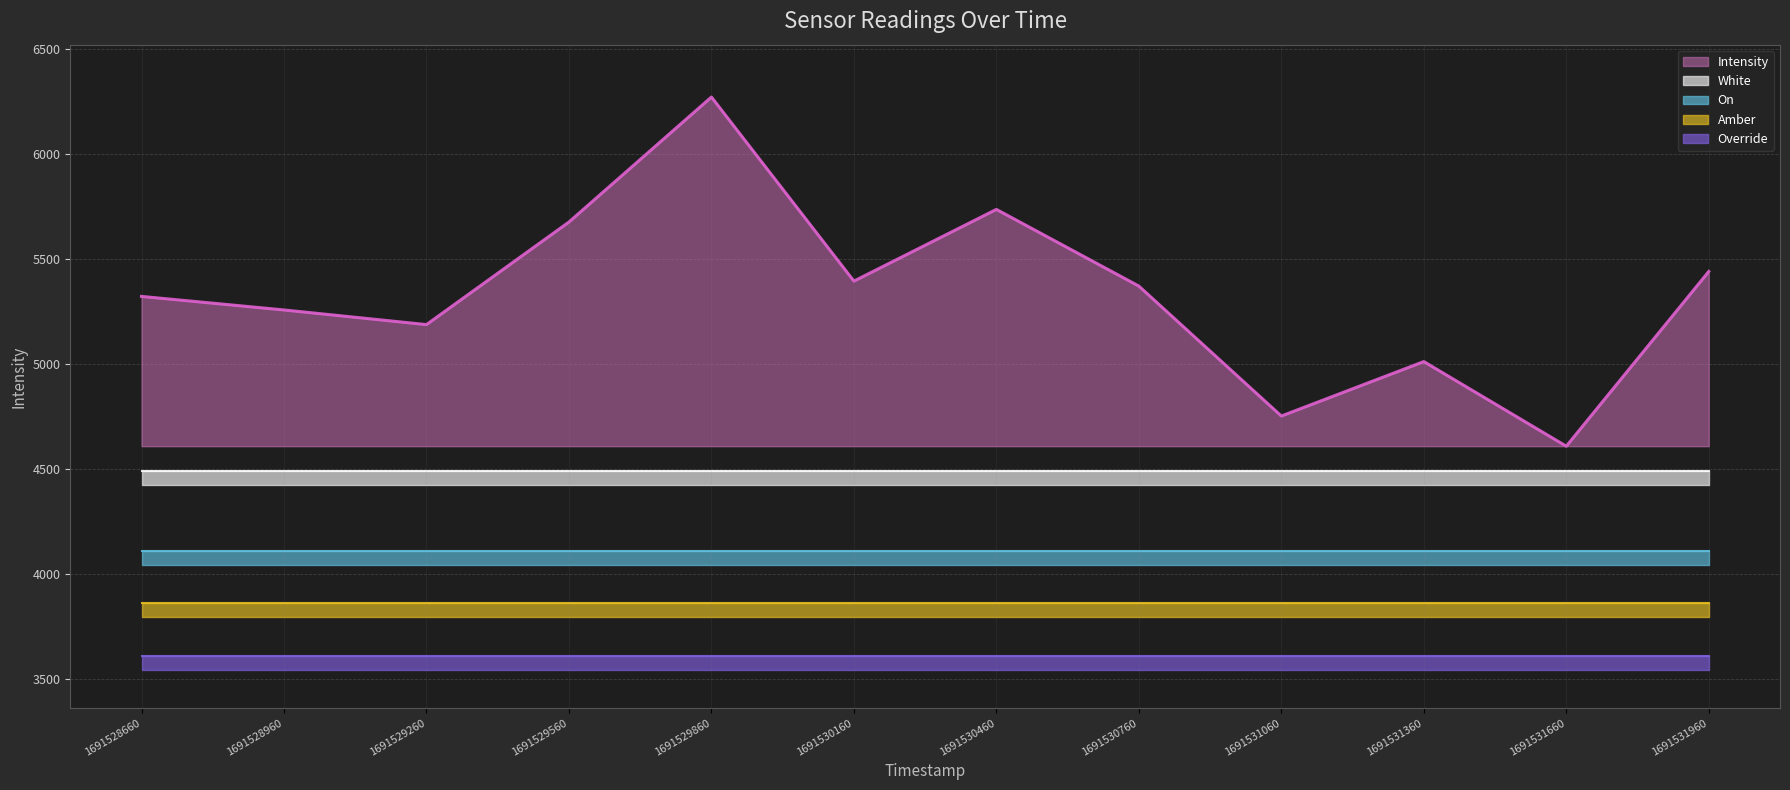

Rank the categories by Amber value from lowest to highest.

1691528660, 1691528960, 1691529260, 1691529560, 1691529860, 1691530160, 1691530460, 1691530760, 1691531060, 1691531360, 1691531660, 1691531960